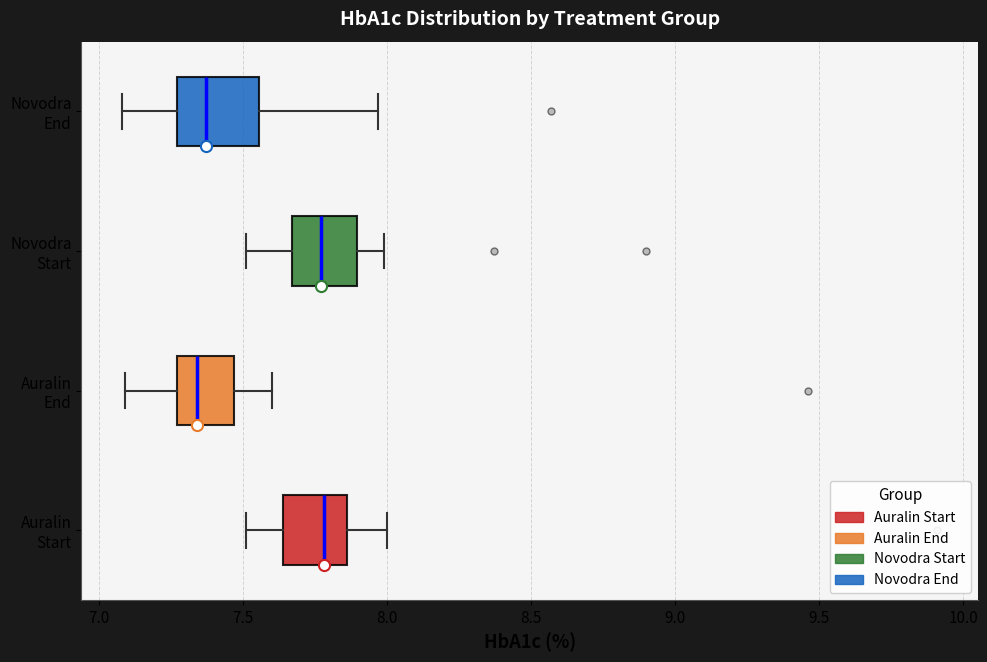

Reading bottom to top, transcribe this box plot: for each box, give where its median line is, the range the box spans, and where its two whiskers end, as read against the x-axis. The values are not printed on the chart, so give them approximately, as read against the axis.

Auralin Start: median 7.80, box 7.65 to 7.85, whiskers 7.50 to 8.00
Auralin End: median 7.35, box 7.25 to 7.45, whiskers 7.10 to 7.60
Novodra Start: median 7.75, box 7.65 to 7.90, whiskers 7.50 to 8.00
Novodra End: median 7.35, box 7.25 to 7.55, whiskers 7.10 to 7.95